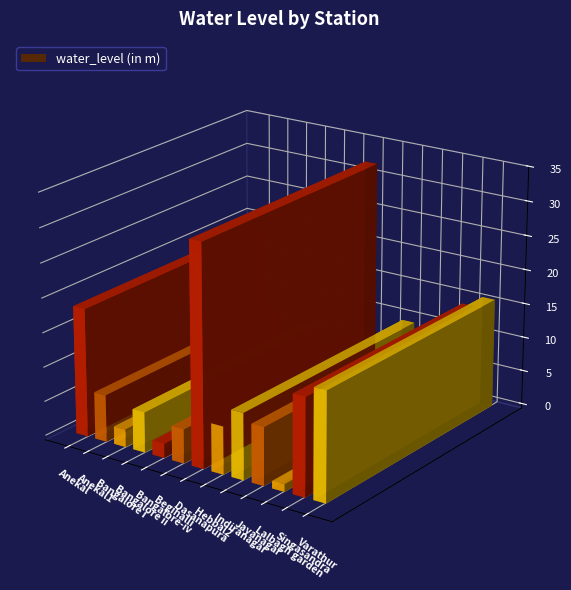

What is the sum of all values?

128.9